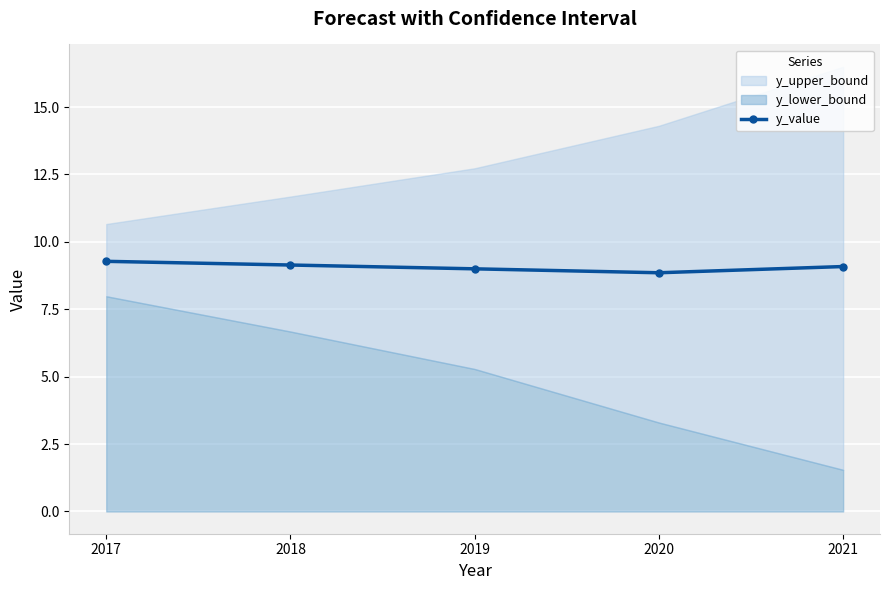

Rank the categories by value from highest to lowest.

2017, 2018, 2021, 2019, 2020